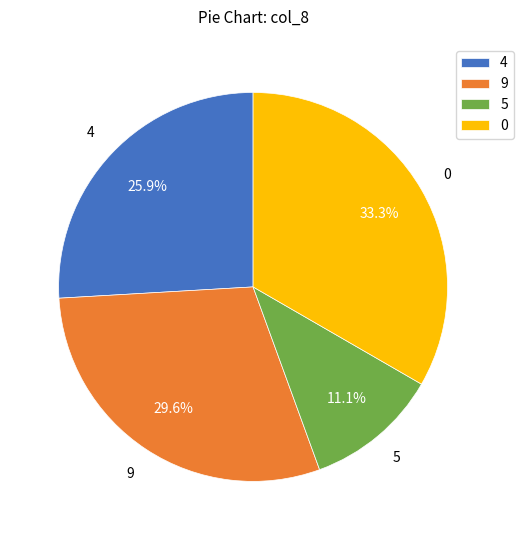

Is there a majority slice in this chart?

No